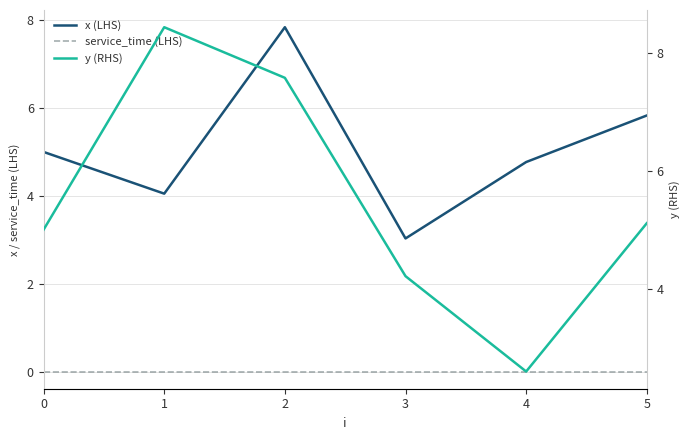

Which series has the largest total across all categories?

y (RHS)